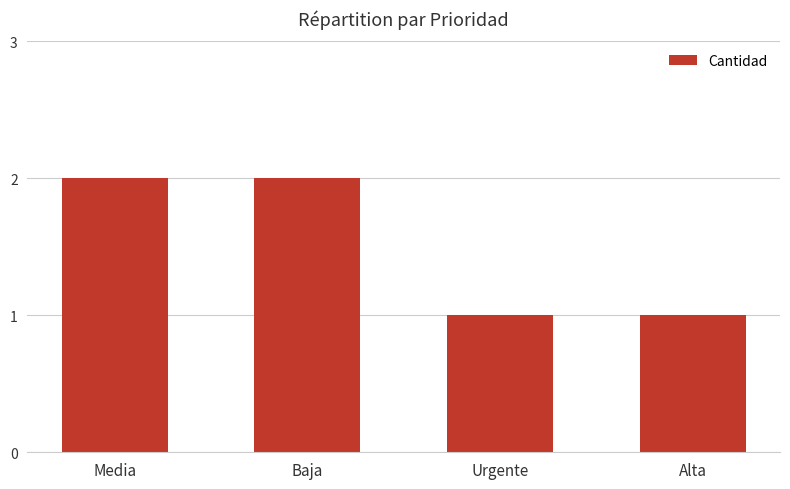

Between Urgente and Media, which is larger?

Media